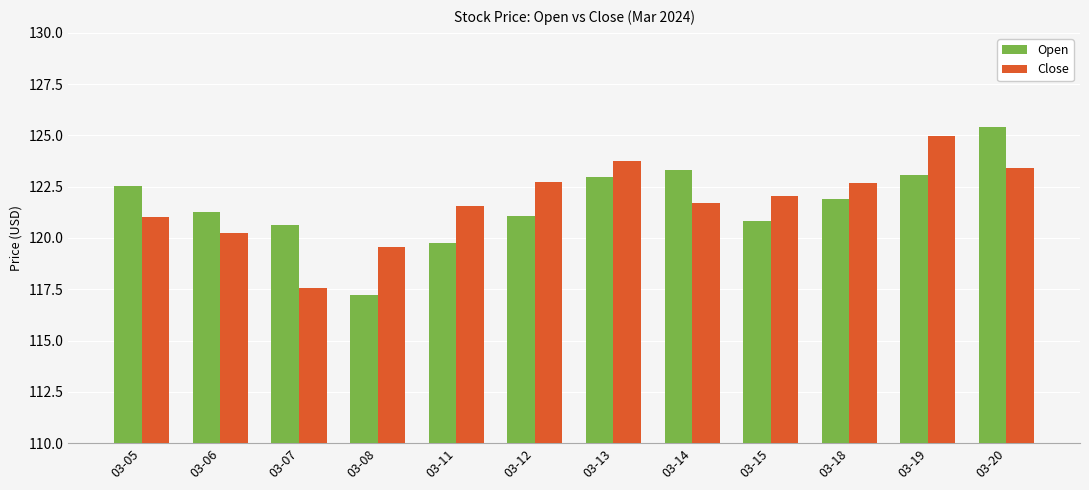

What is the value of the Open bar at the 3rd from the left?

120.6